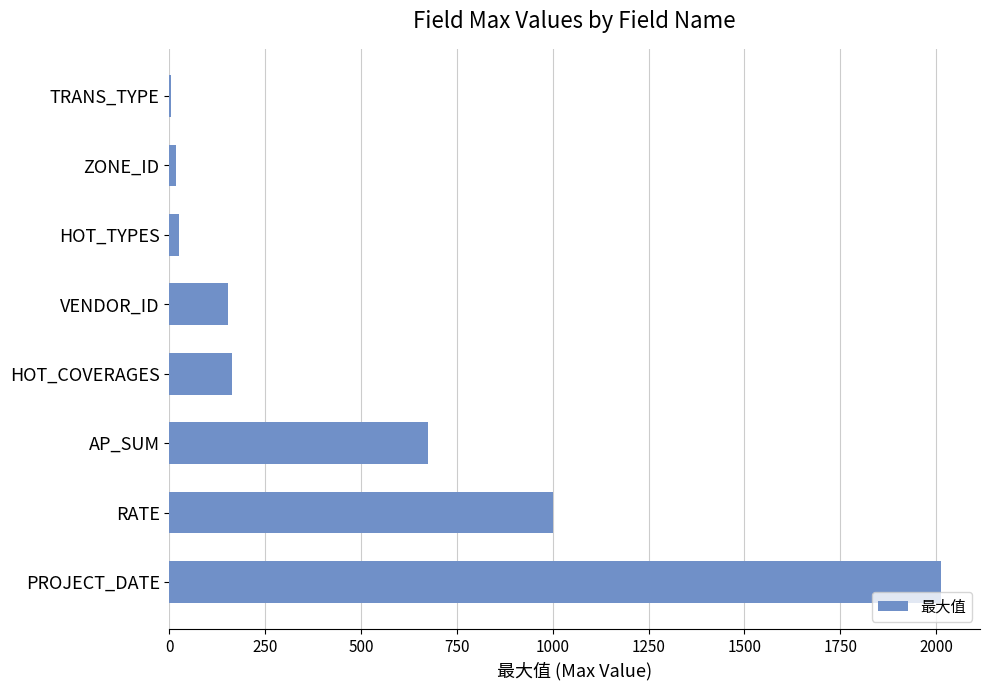

What is the maximum value shown in the chart?

2014